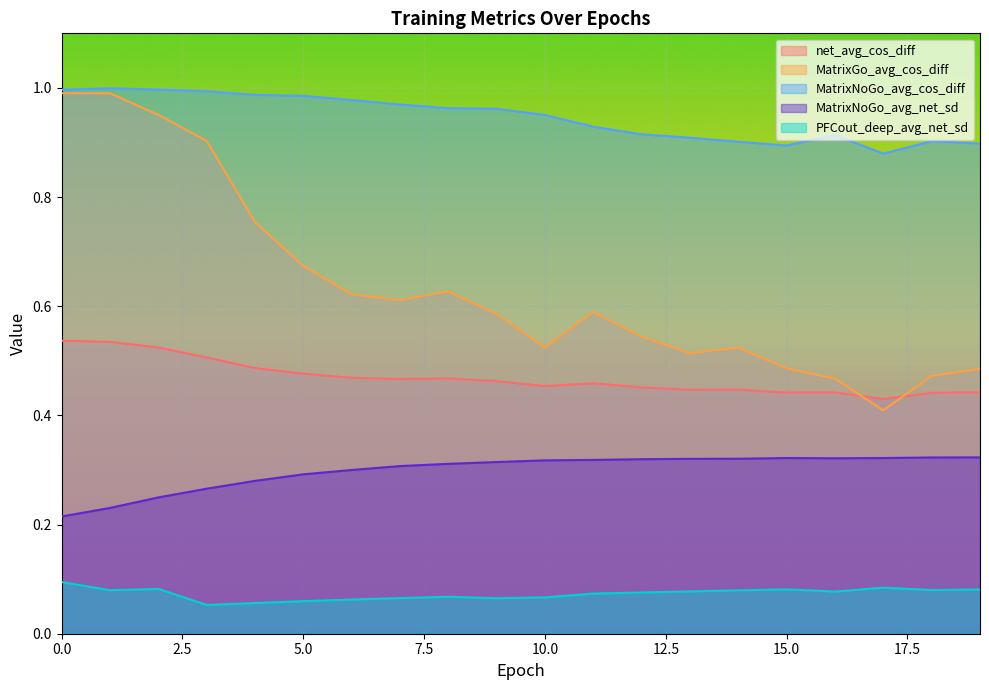

True or false: MatrixGo_avg_cos_diff and PFCout_deep_avg_net_sd cross at least once.

False